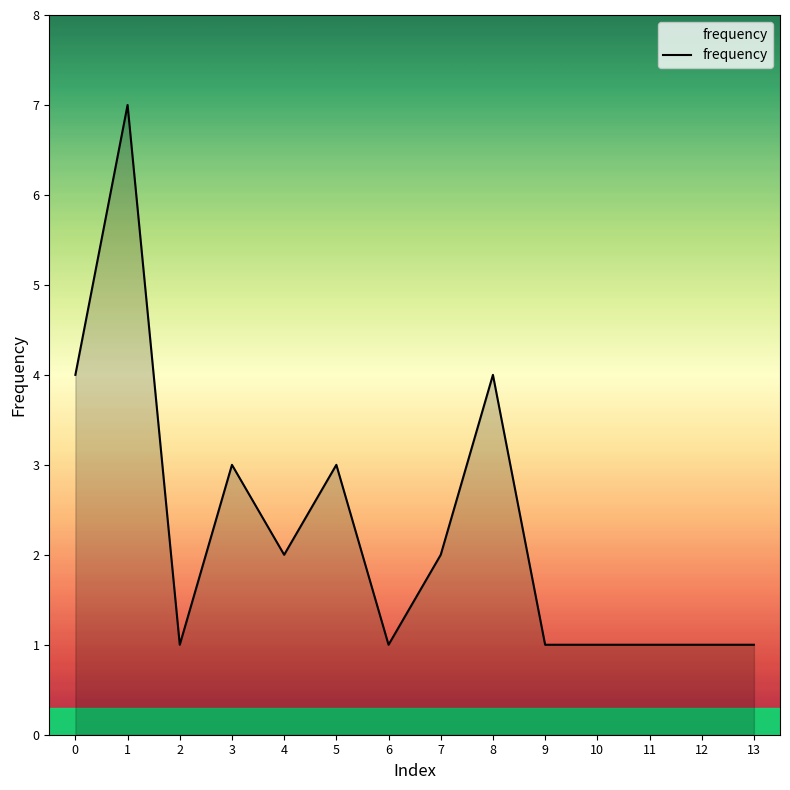

What is the difference between the maximum and minimum values?

6